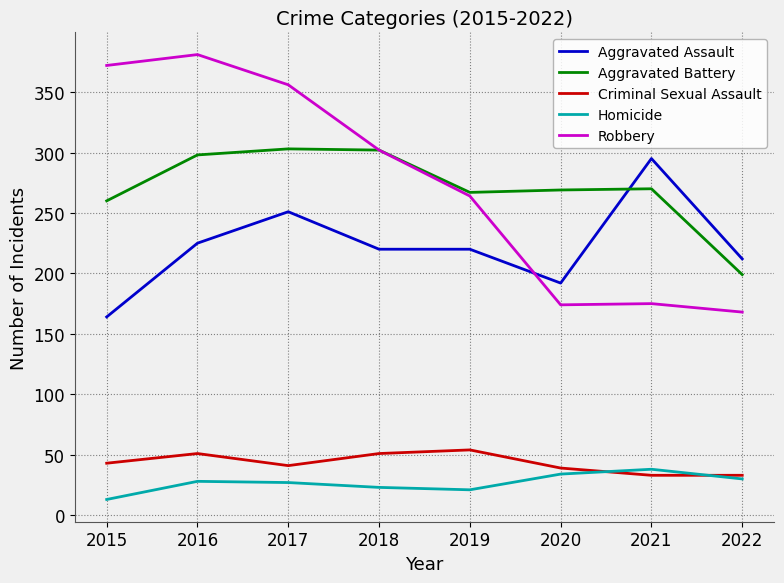

Count the number of categories in the chart.

8